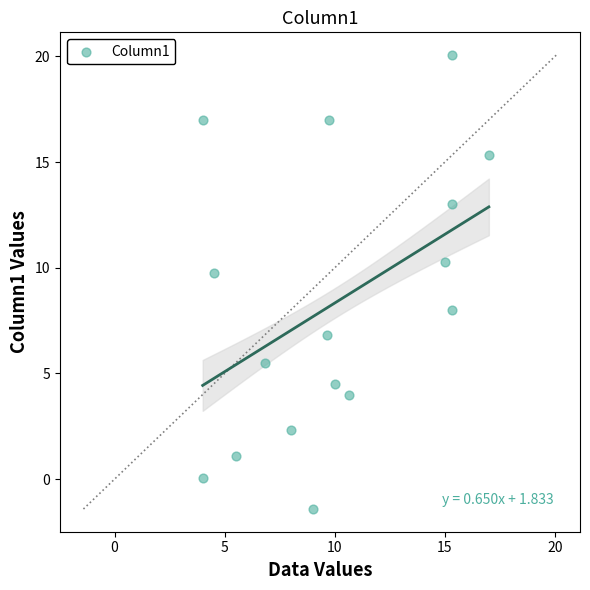

What is the range of Y values (max minus min)?

21.5